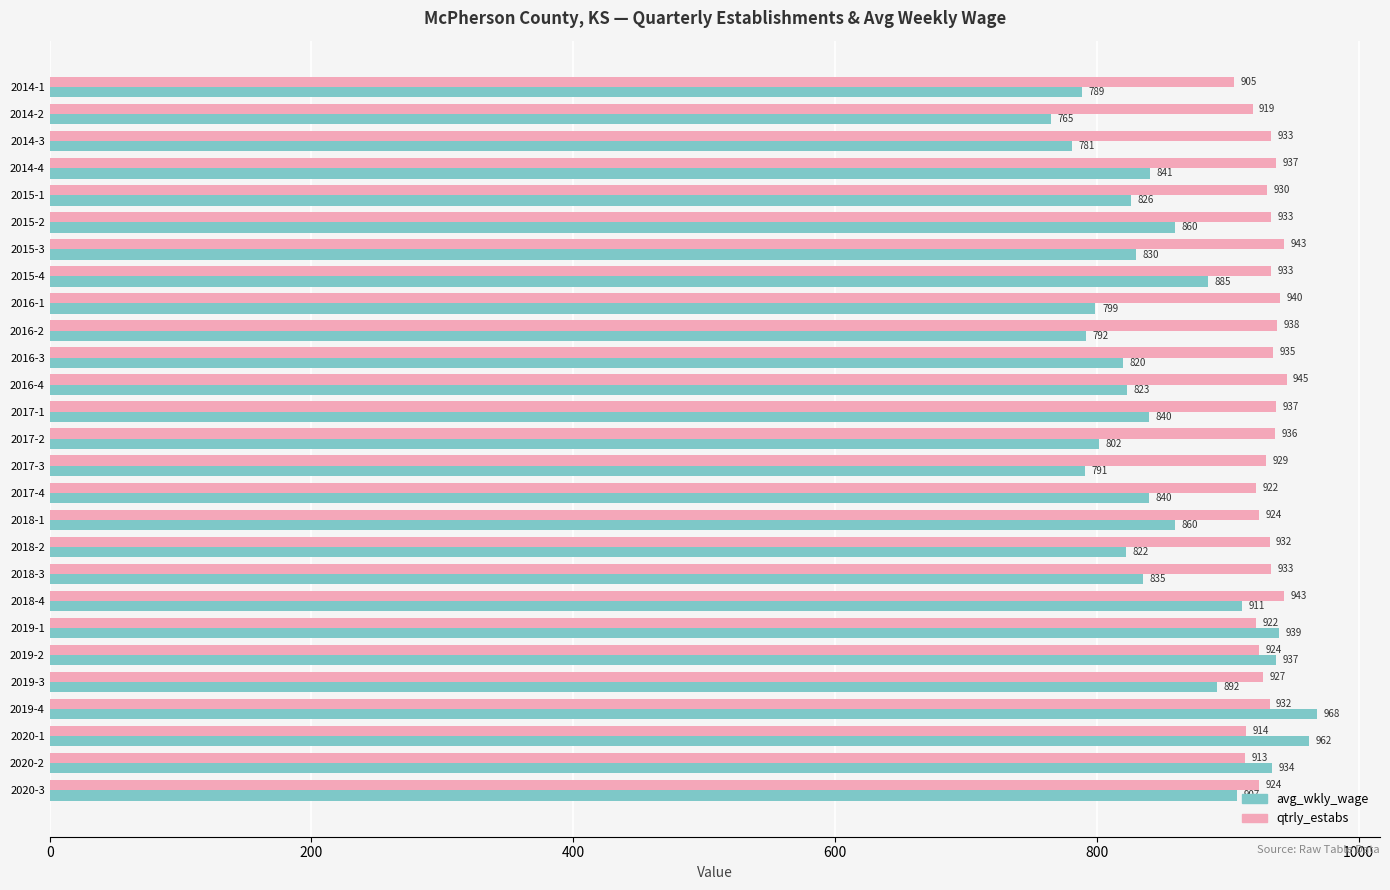

What are all the series names shown in the legend?

avg_wkly_wage, qtrly_estabs